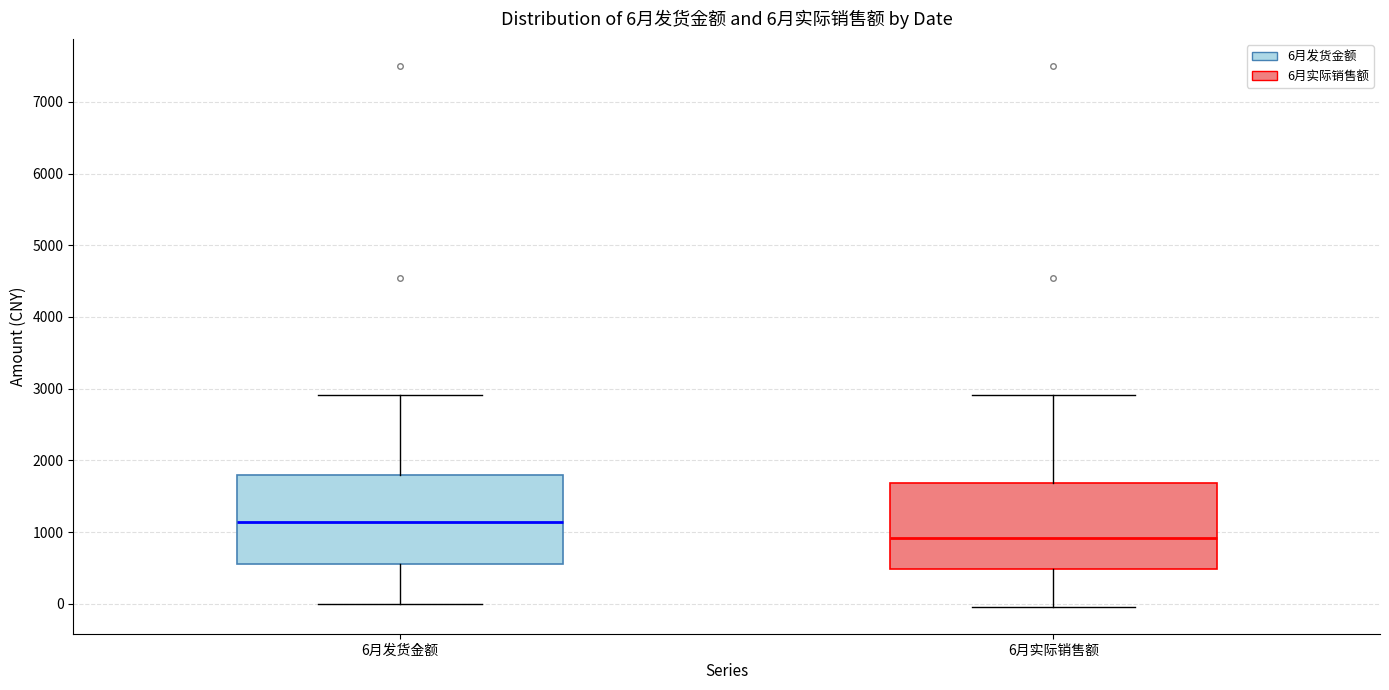

Which box's median line is the highest?

6月发货金额